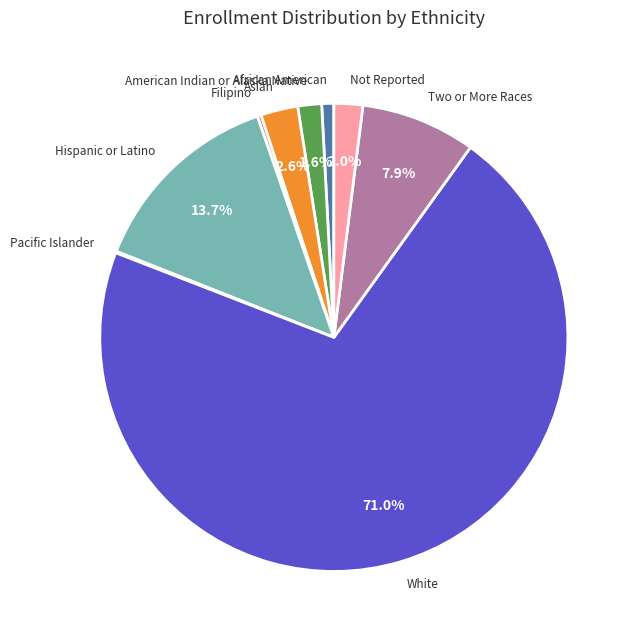

Is there a majority slice in this chart?

Yes